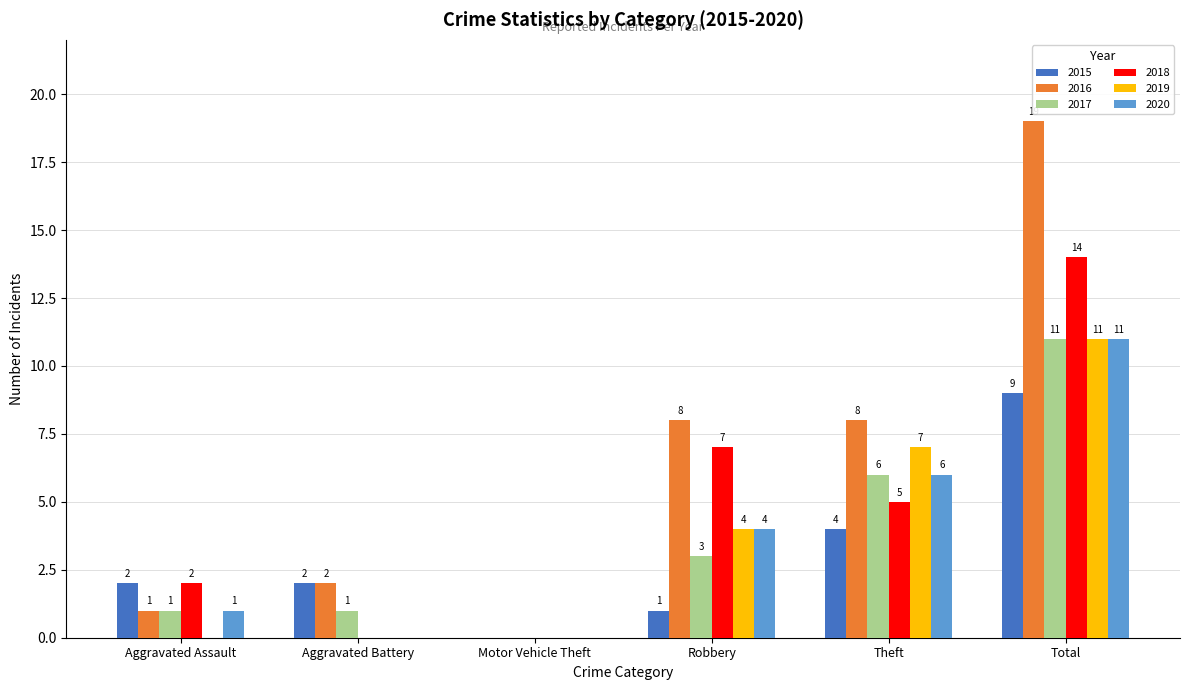

What is the sum of the 2017 values at Aggravated Assault and Total?

12